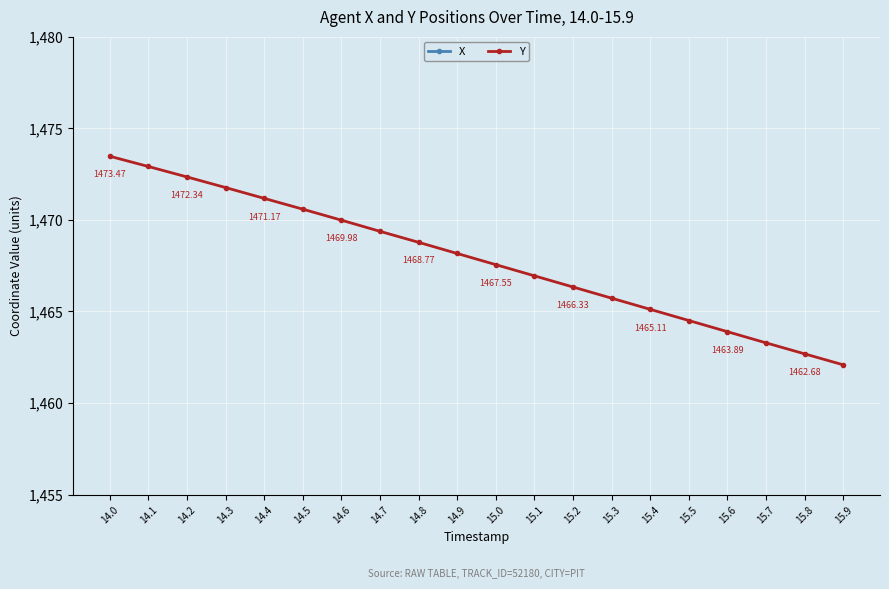

Read the Y value at 15.8.

1462.7